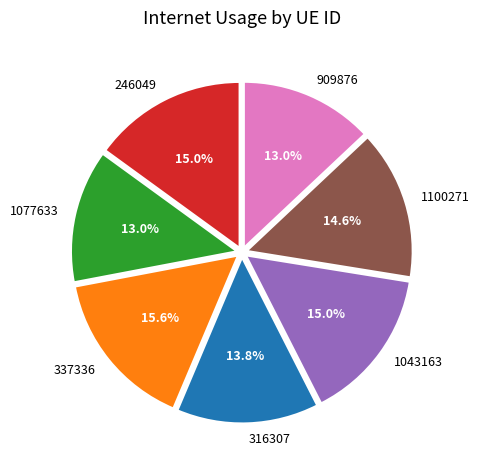

How many segments does this pie chart have?

7